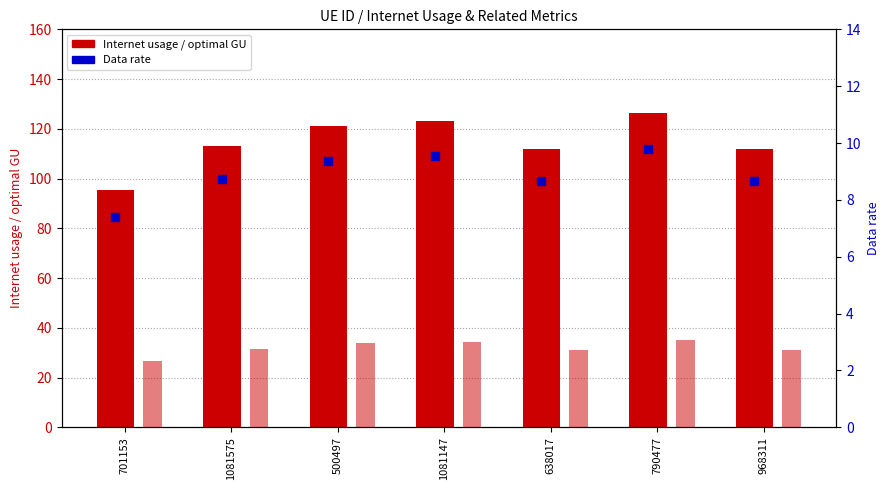

Is the value of optimal GU at 701153 greater than the value of Internet usage at 968311?

No